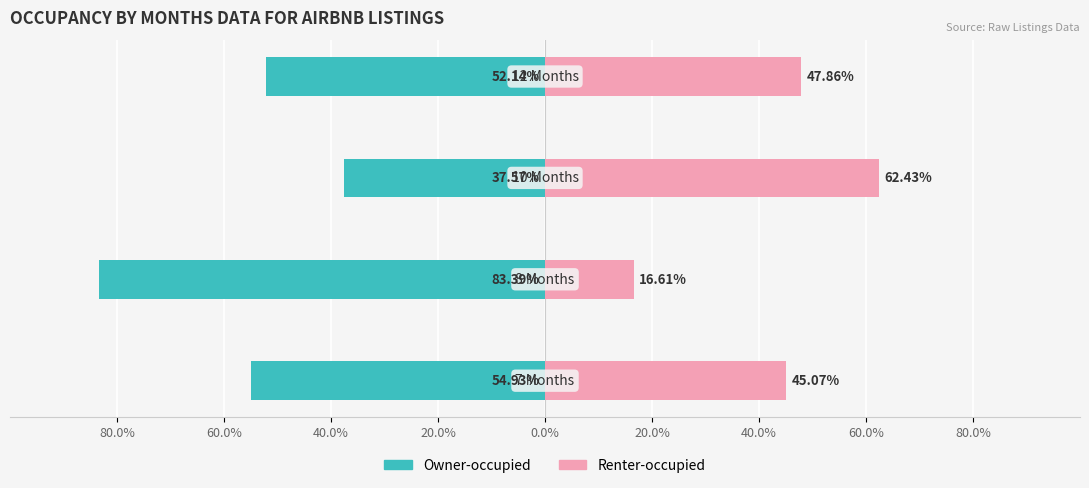

What is the average value of the Owner-occupied series?

-57.0